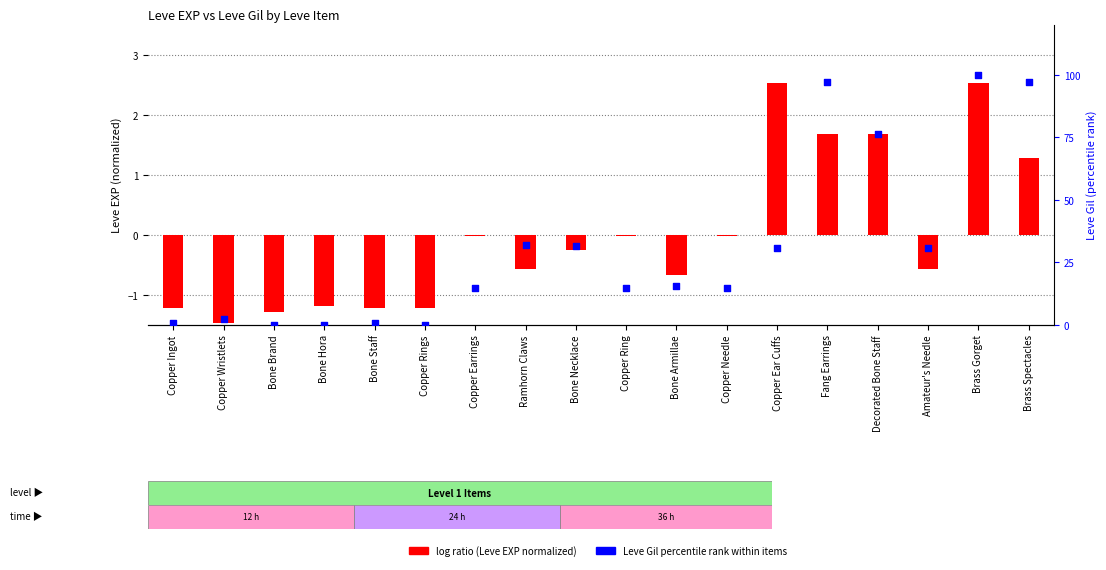

Is the value of log ratio (Leve EXP normalized) at Copper Ingot greater than the value of Leve Gil (percentile rank) at Bone Armillae?

No